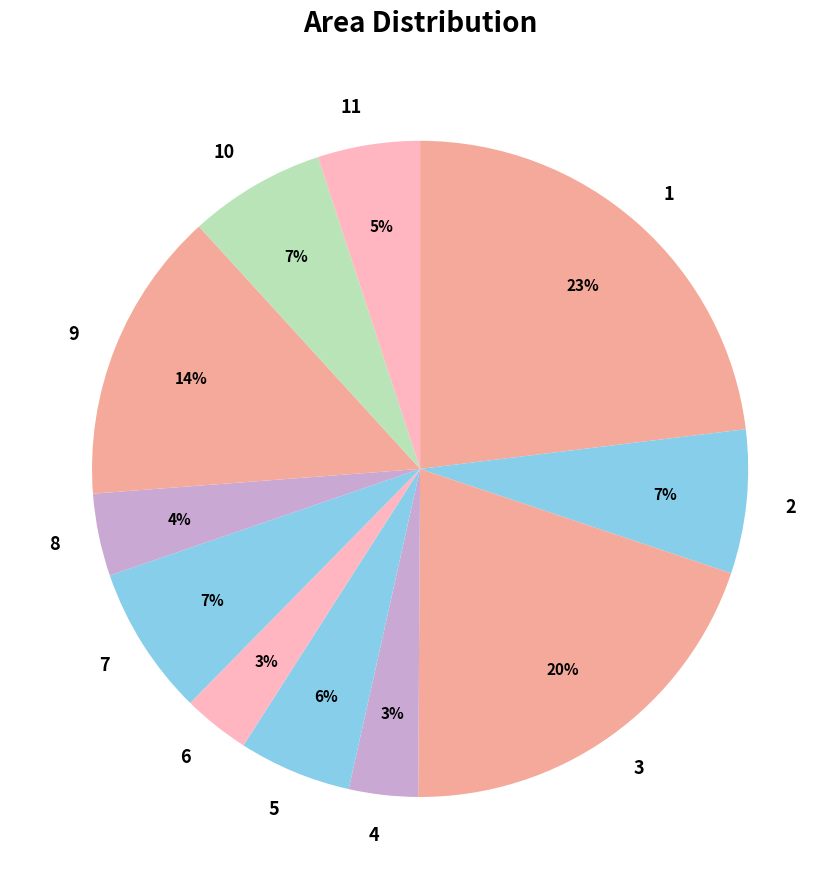

To the nearest percent, what portion does 9 represent?

14%